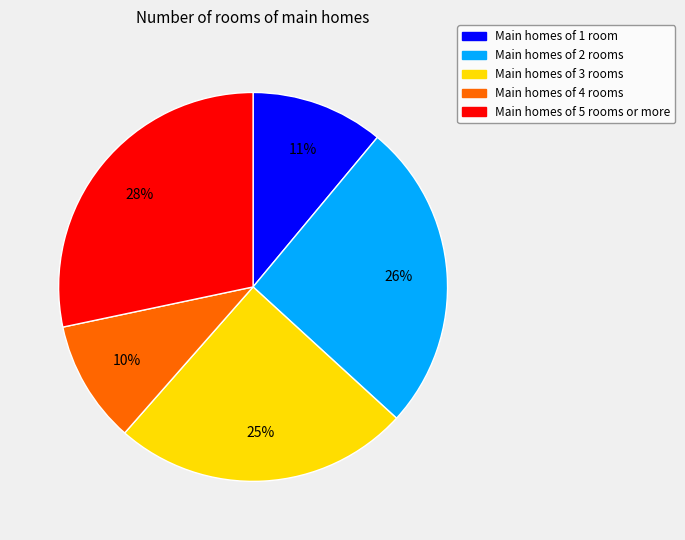

Is there any slice that represents more than half of the pie?

No